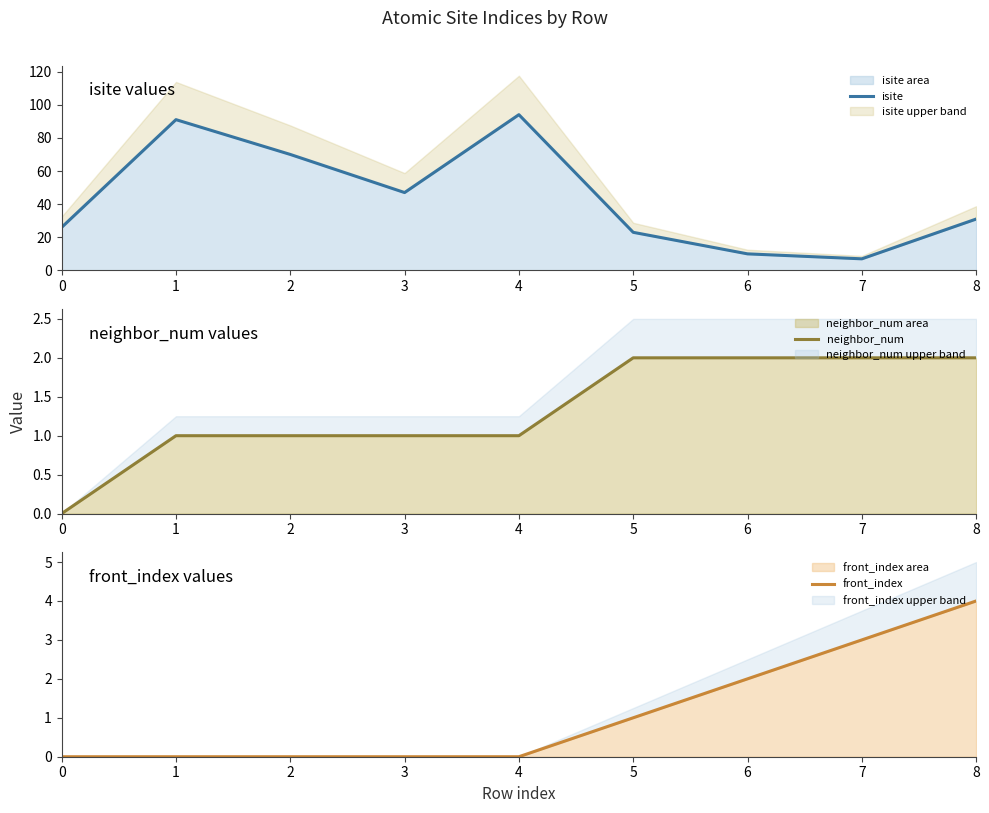

Which series has the largest range (max minus min)?

isite